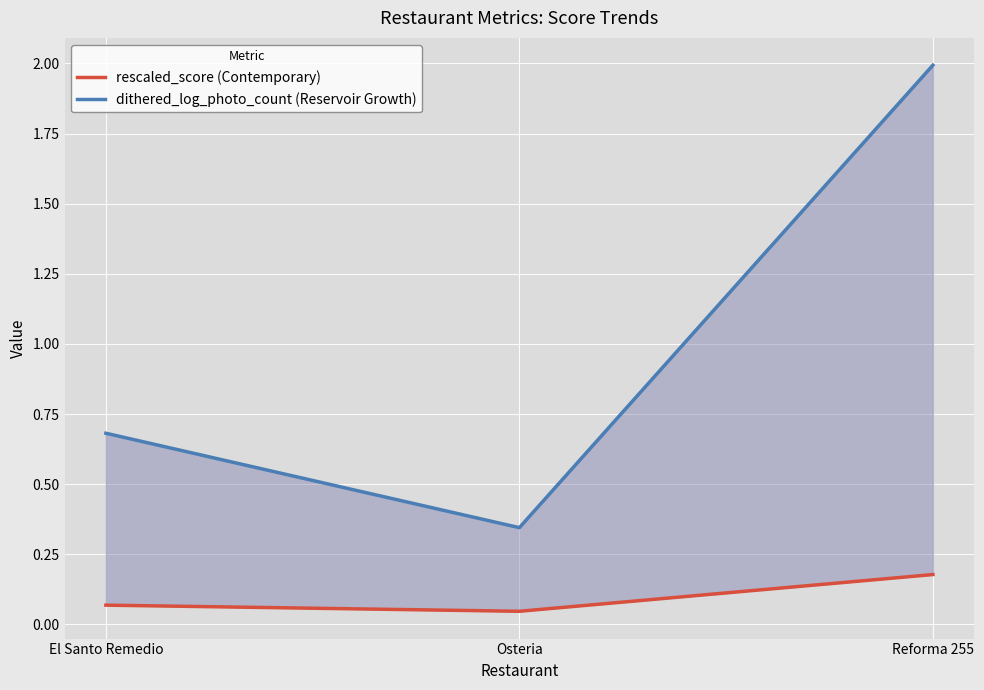

Reading right to left, what are all the values shown in this chart?

rescaled_score (Contemporary): Reforma 255=0.2	Osteria=0.0	El Santo Remedio=0.1
dithered_log_photo_count (Reservoir Growth): Reforma 255=2.0	Osteria=0.3	El Santo Remedio=0.7